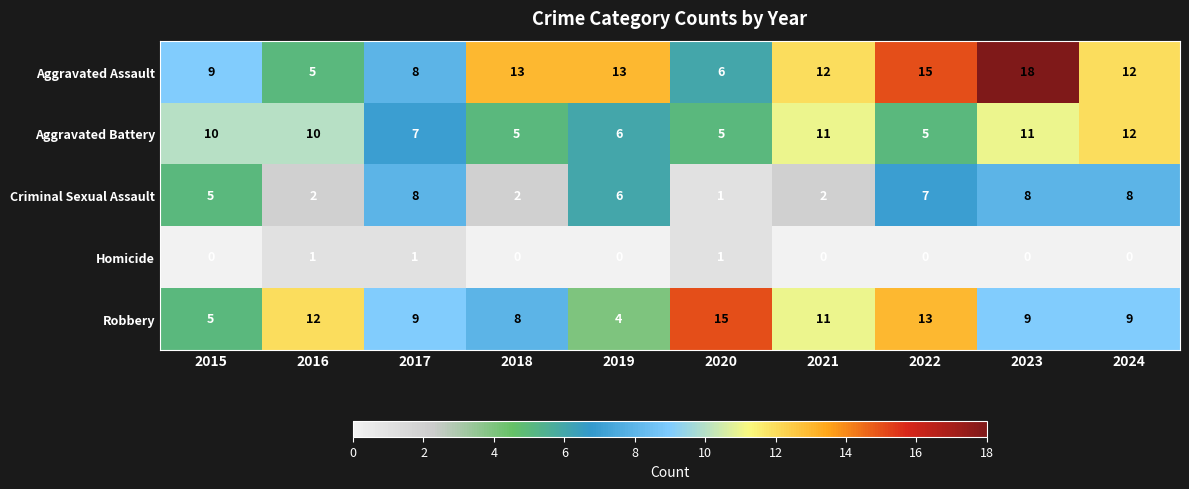

Between 2015 and 2023, which series saw the biggest shift?

Aggravated Assault